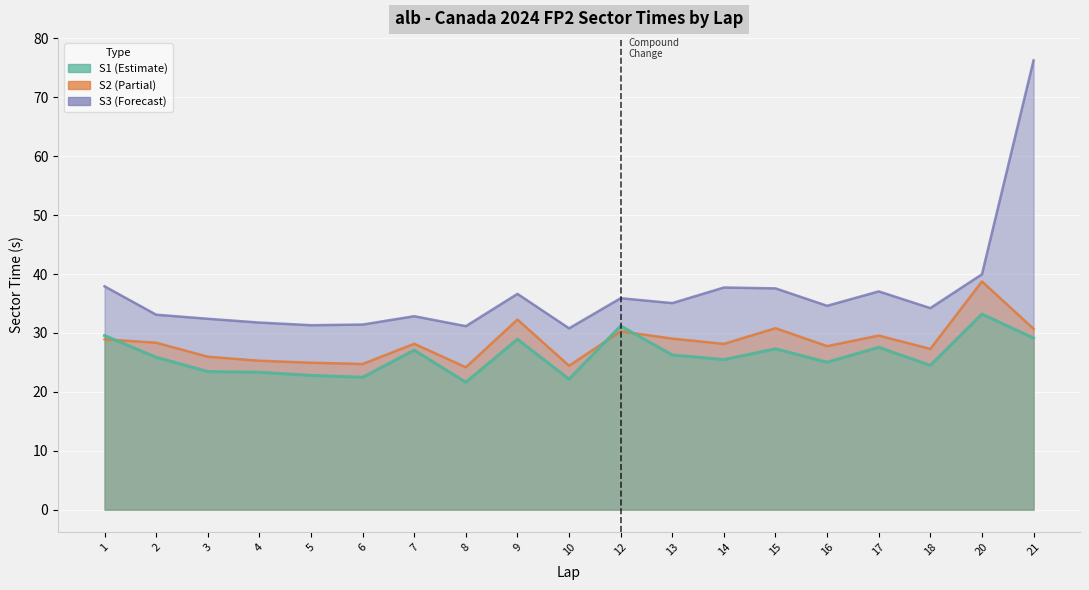

At which category does the chart reach its minimum across all series?

8